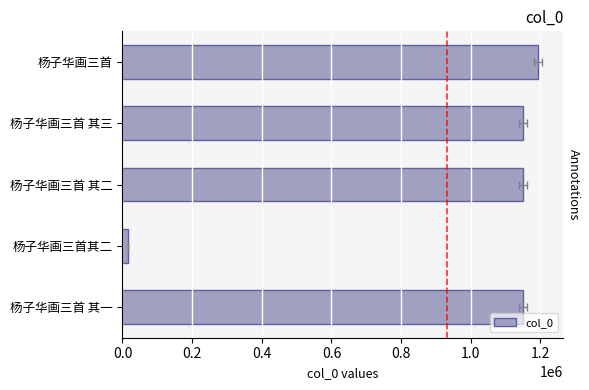

What is the change in value from 0.6 to 0.8?

+1132881